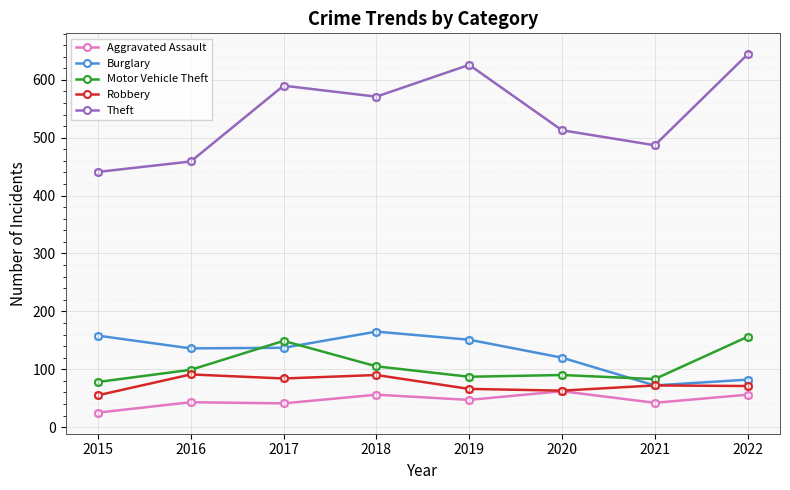

True or false: Motor Vehicle Theft and Theft cross at least once.

False